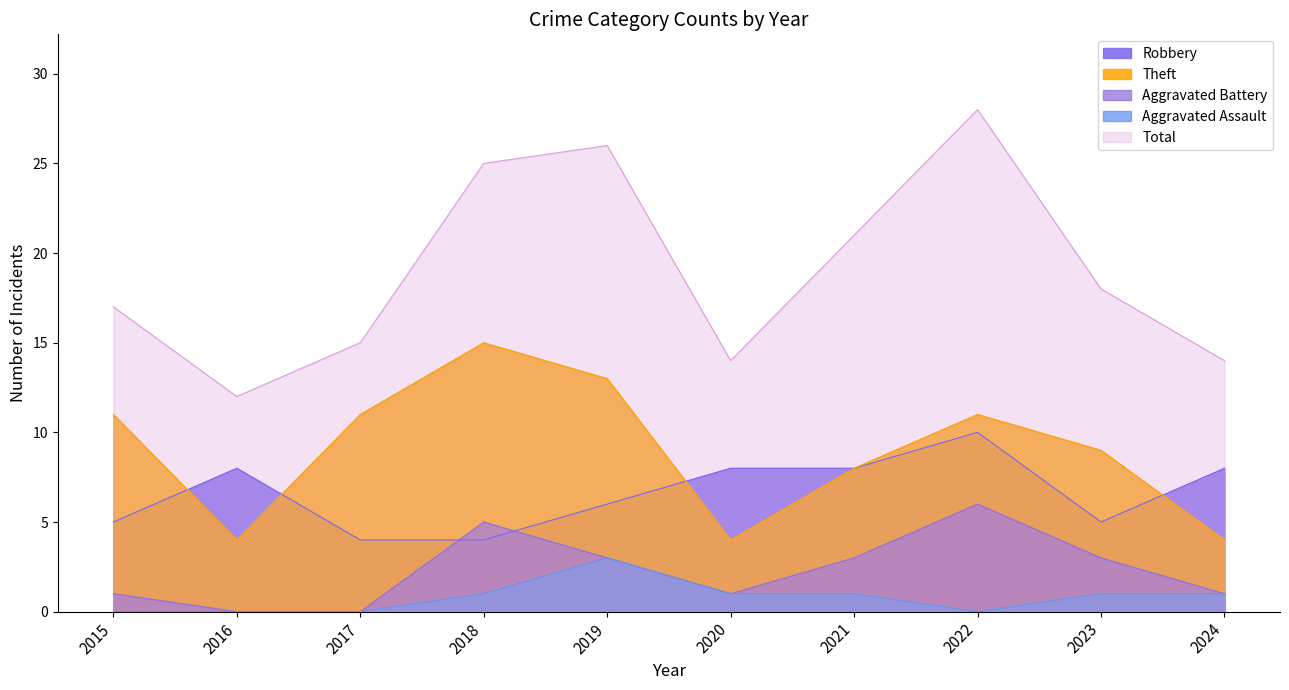

How many data points in Theft are less than 11?

5